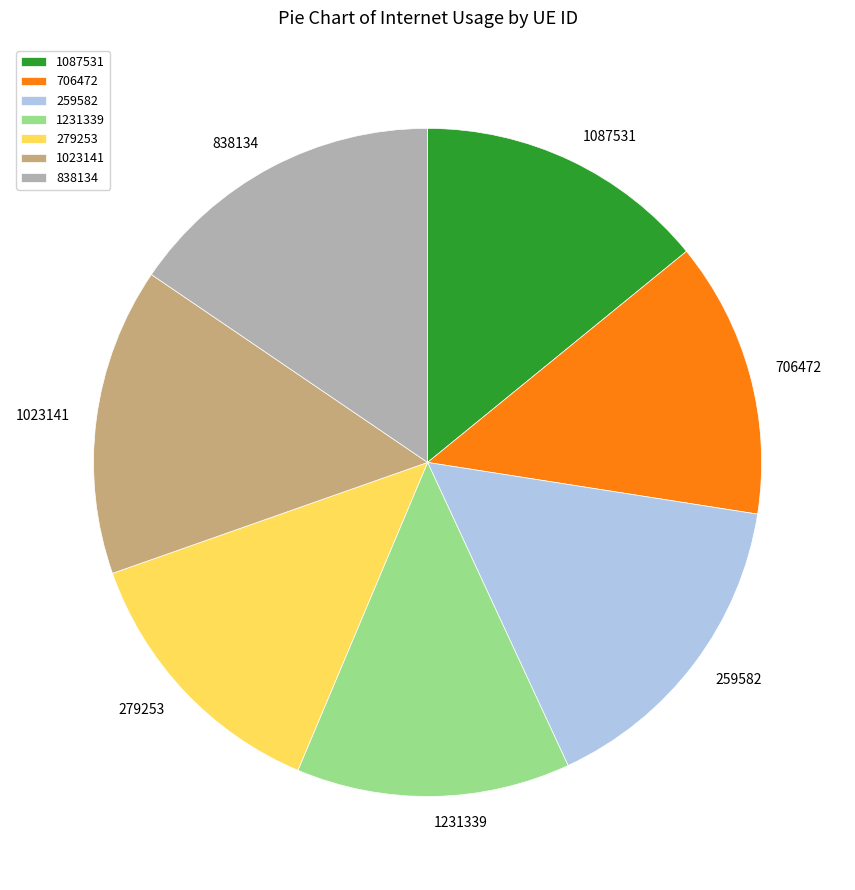

Do 1231339 and 1087531 together represent more than half of the pie?

No